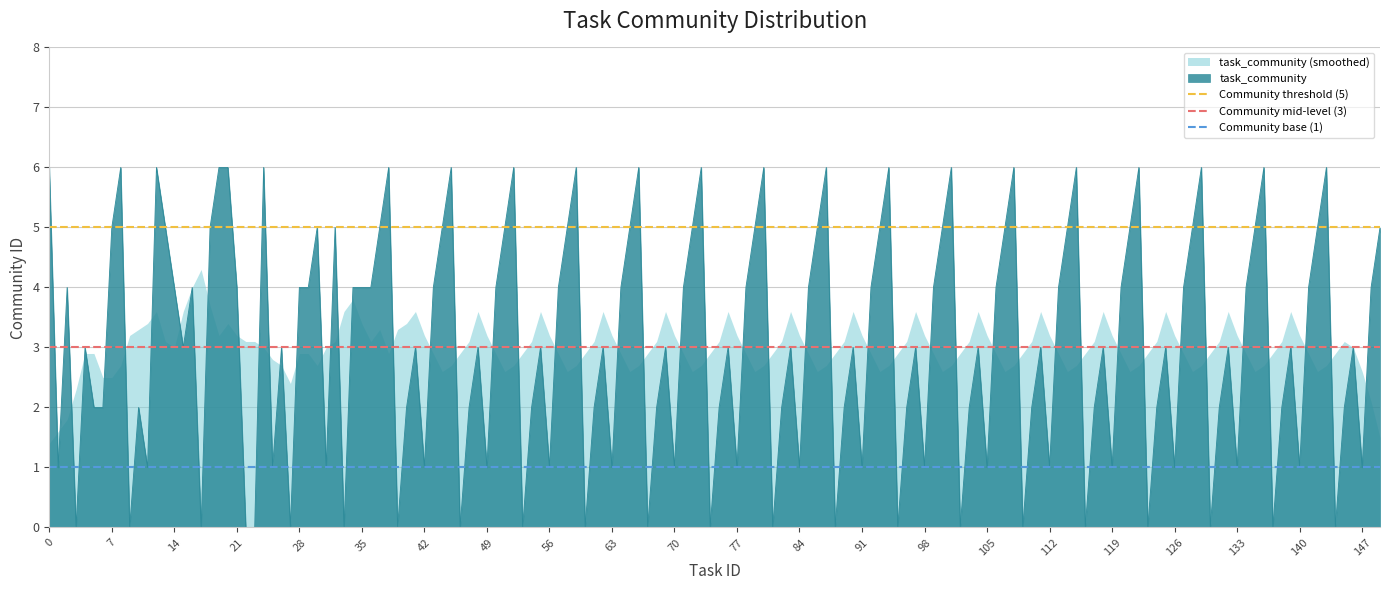

What is the sum of all Community threshold (5) values?

10